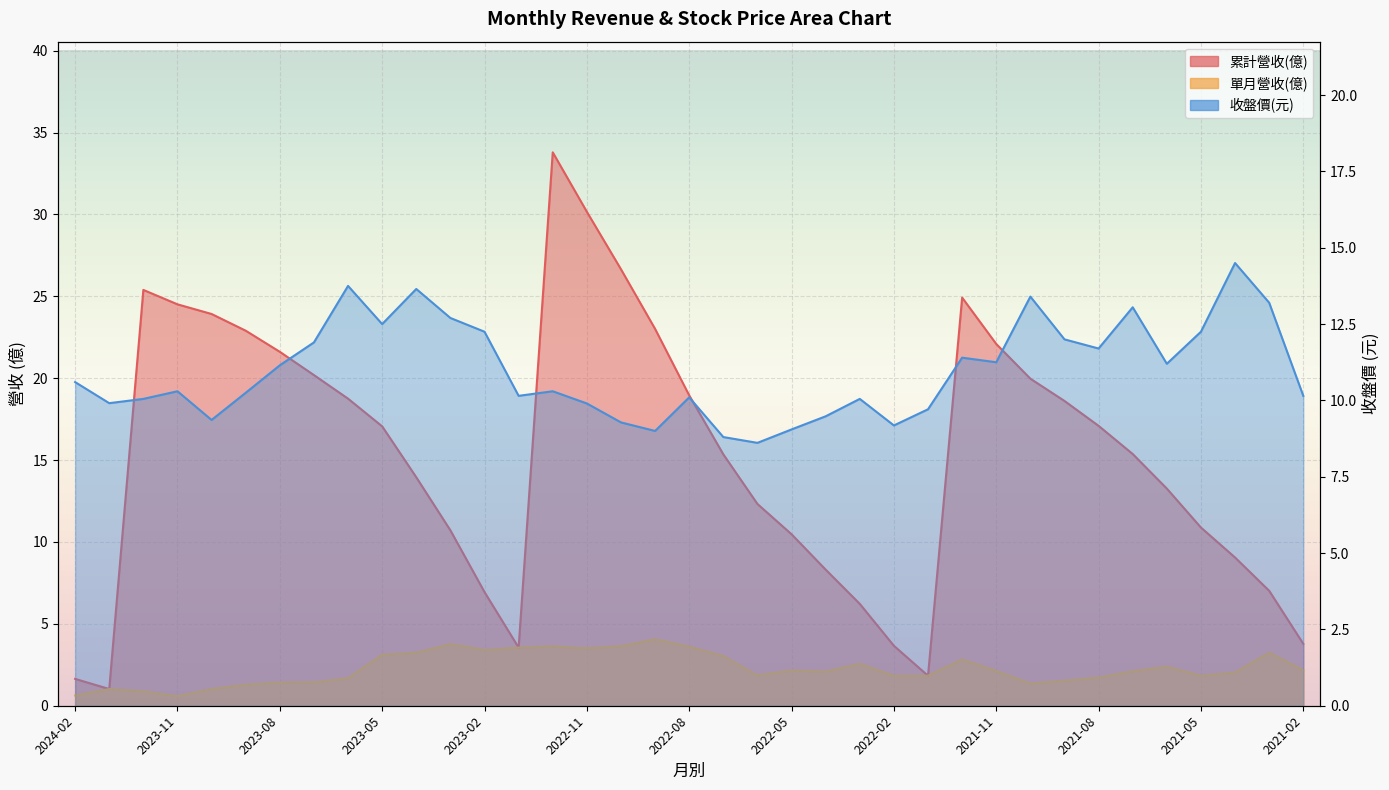

At which category is the sum across all series the highest?

2022-12